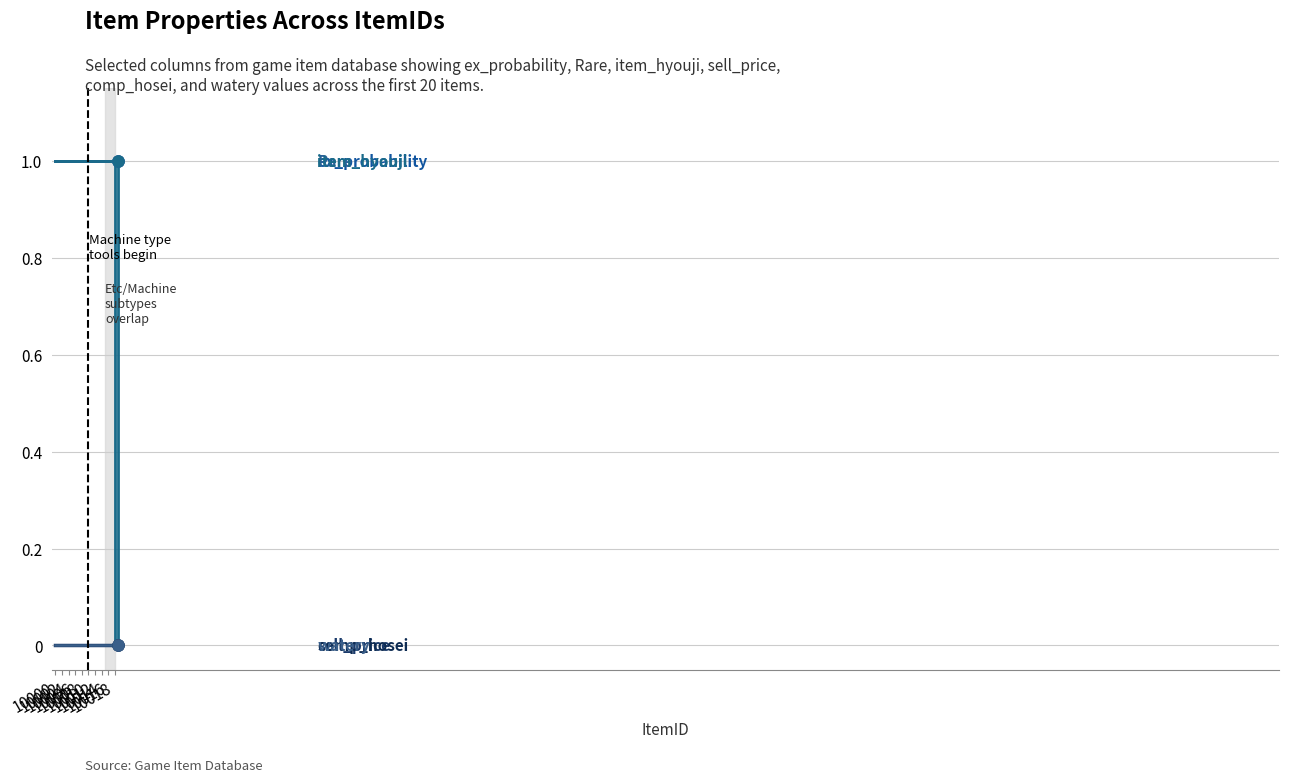

How many lines are shown in the chart?

6